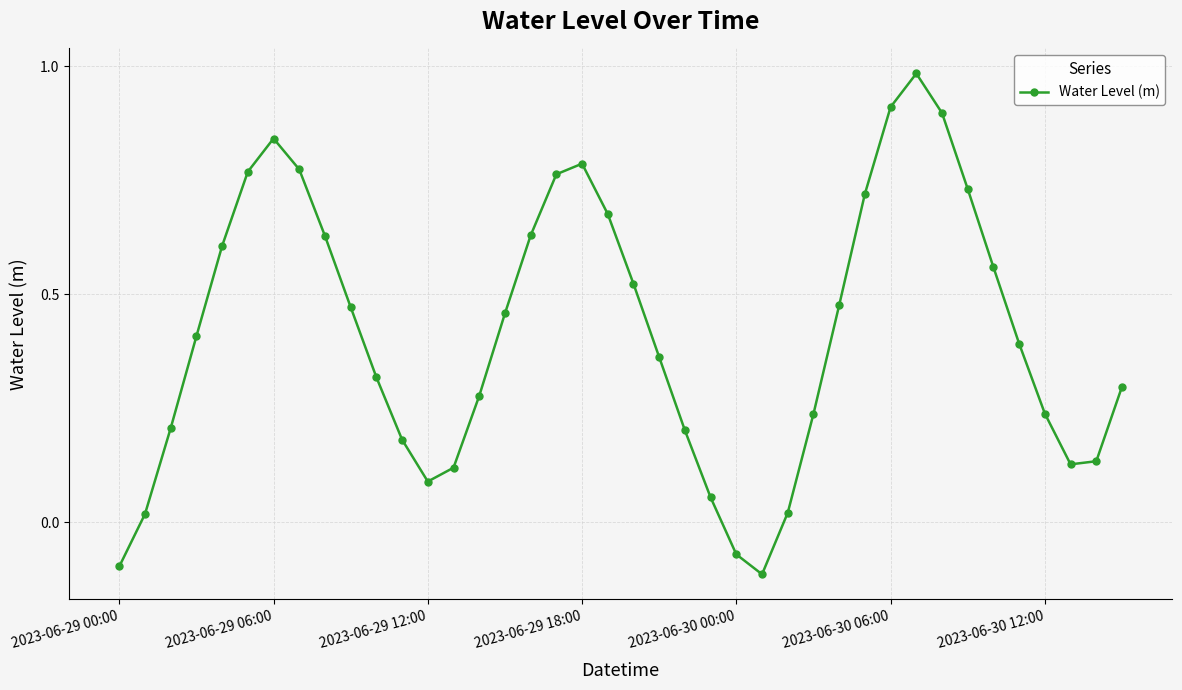

What is the sum of all values?

16.6